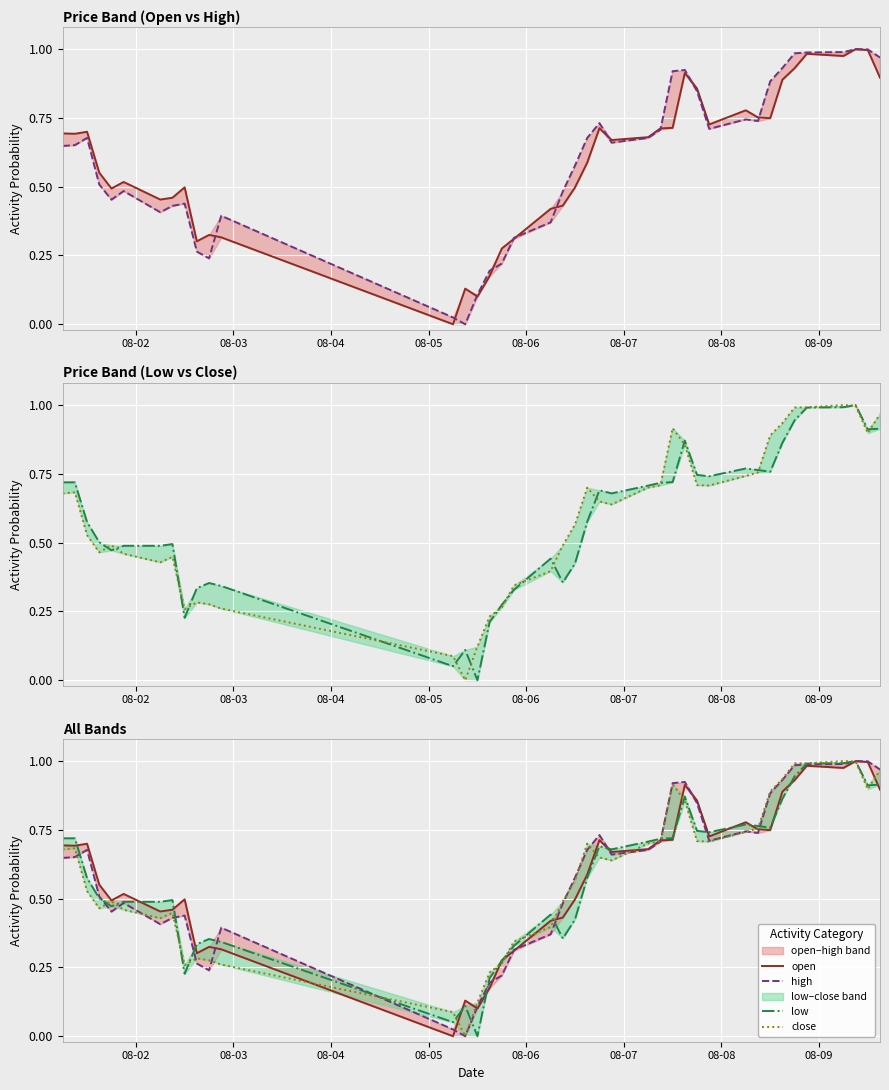

What is the maximum value shown in the chart?

1.0